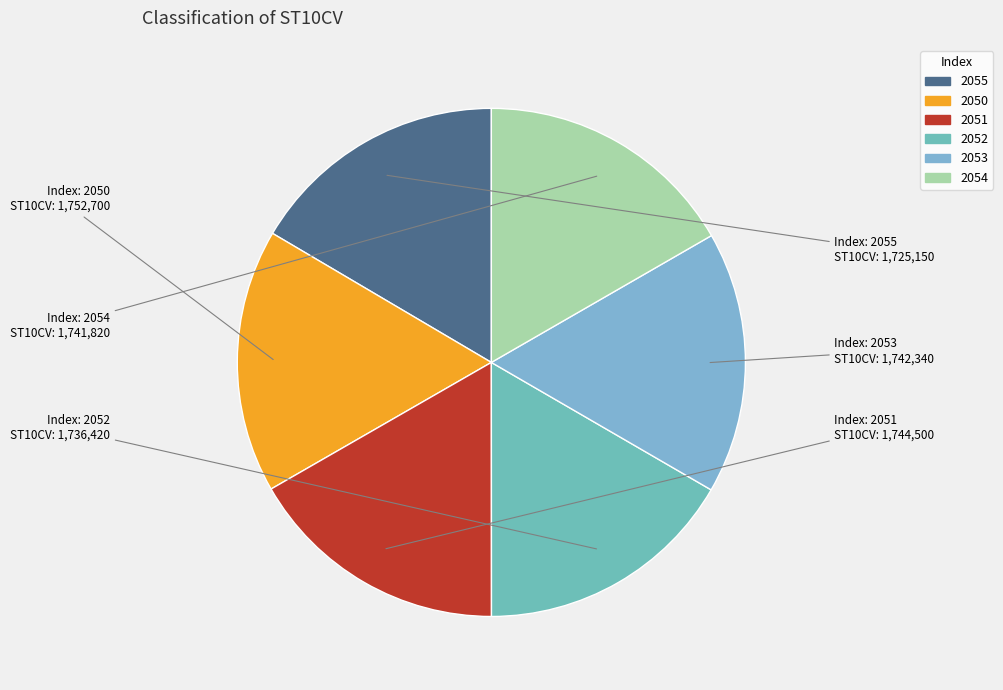

Count the number of slices in the pie.

6